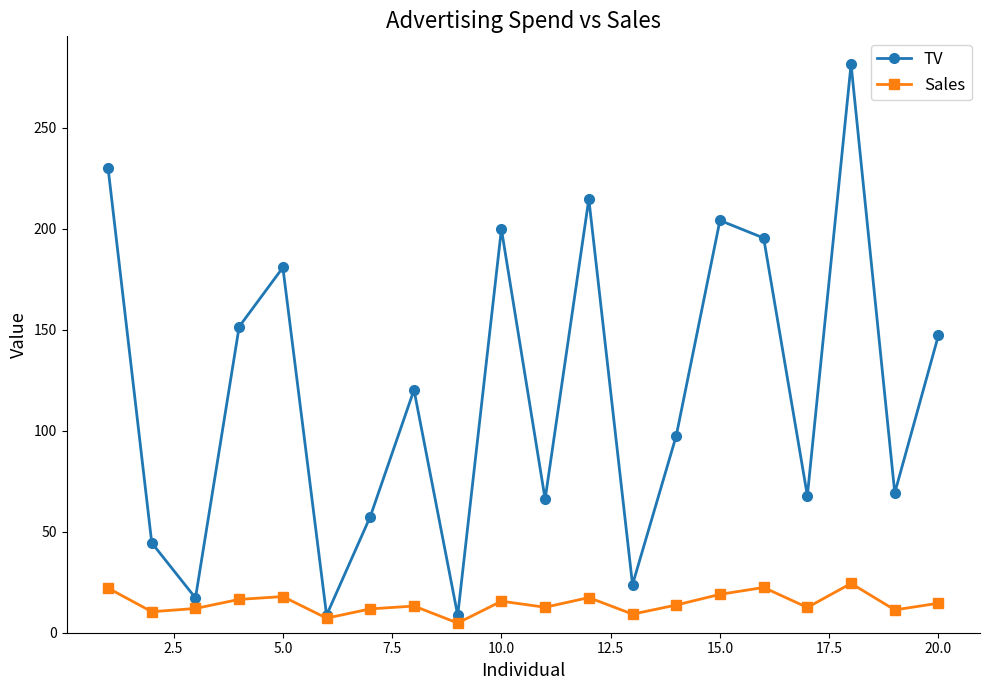

How many interior local peaks does the TV series have?

6